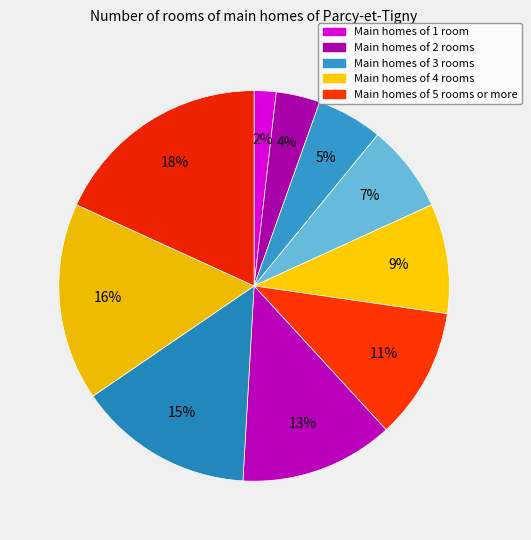

Count the number of slices in the pie.

10